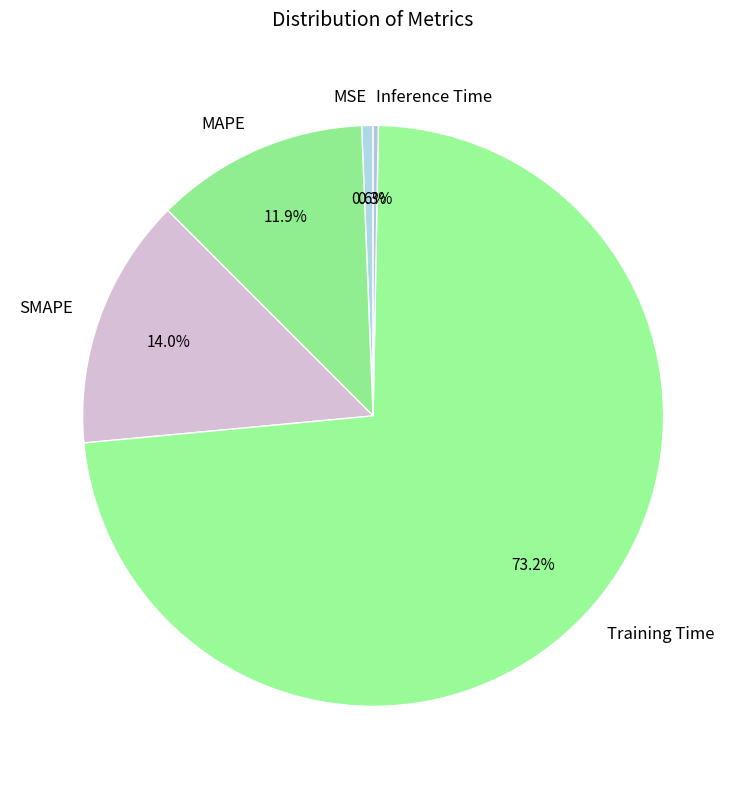

How many slices are in this pie chart?

5